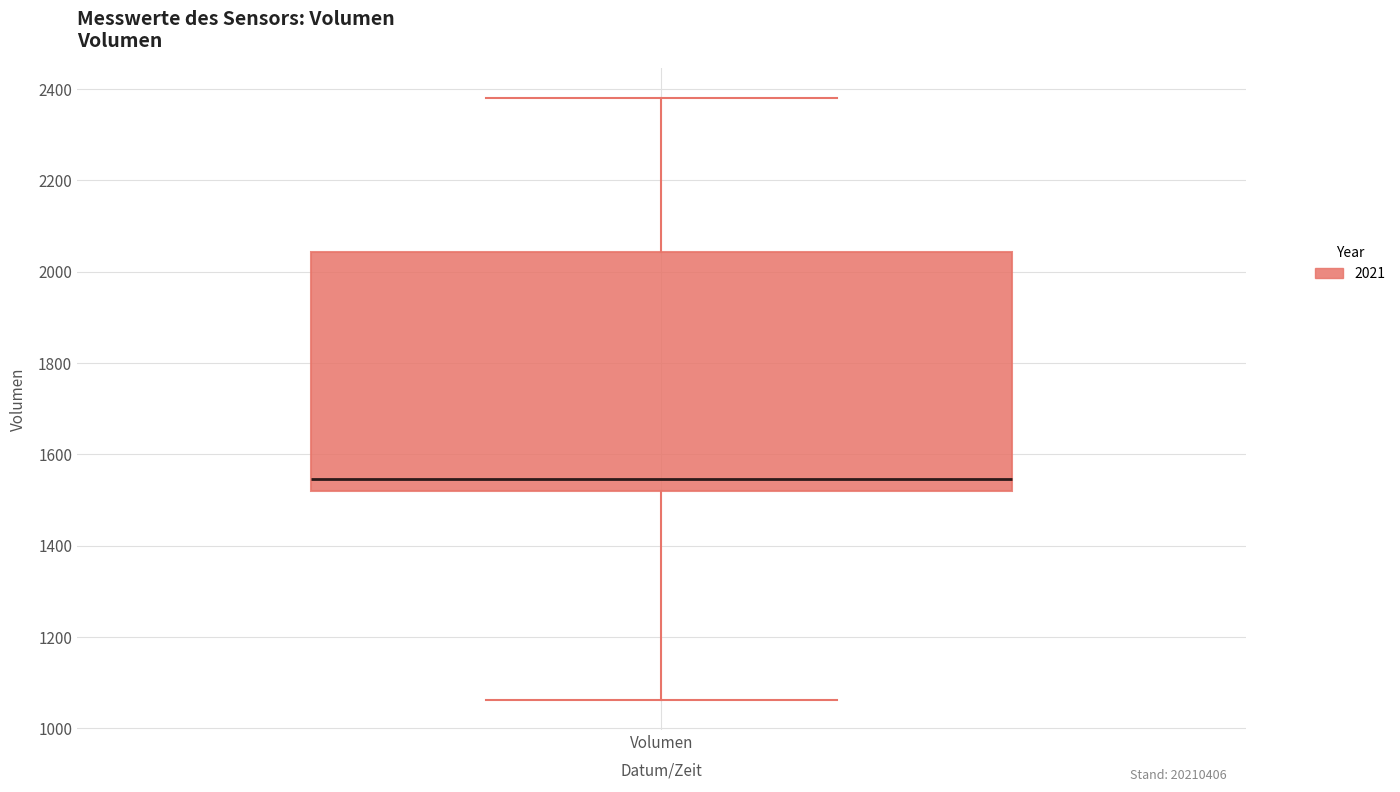

Where does the lower whisker of the box for Volumen end on the y-axis? The values are not printed on the chart, so give them approximately, as read against the axis.

1060